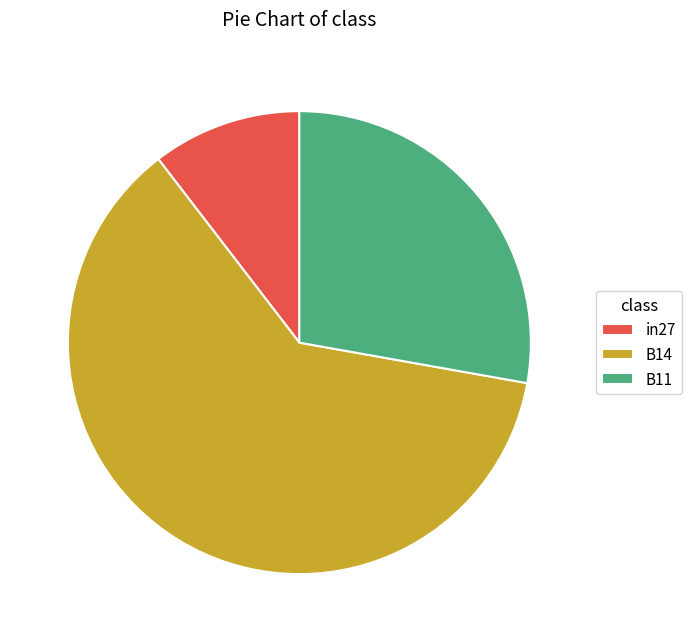

Do B11 and in27 together represent more than half of the pie?

No